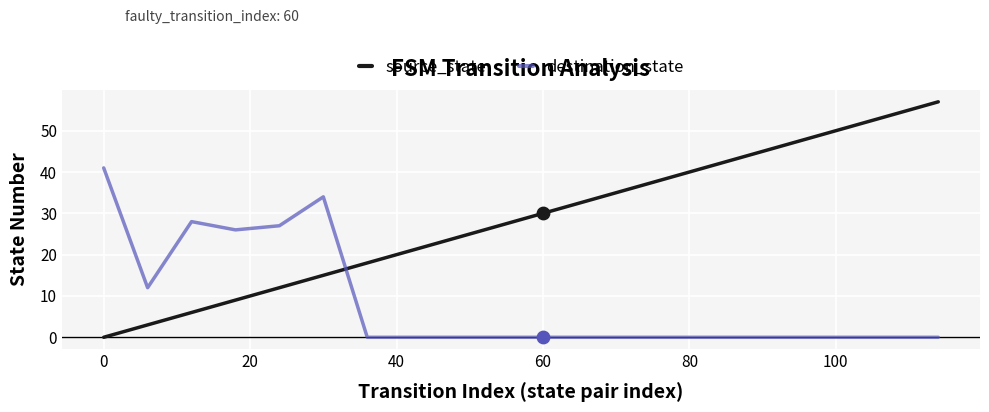

What are all the series names shown in the legend?

source_state, destination_state